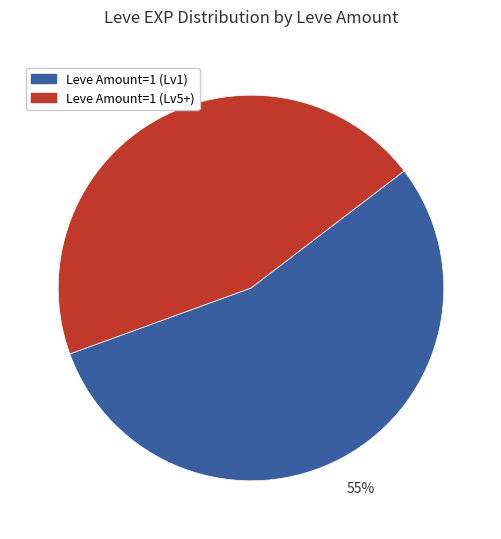

To the nearest percent, what is the difference between the largest and smallest slice percentages?

10%